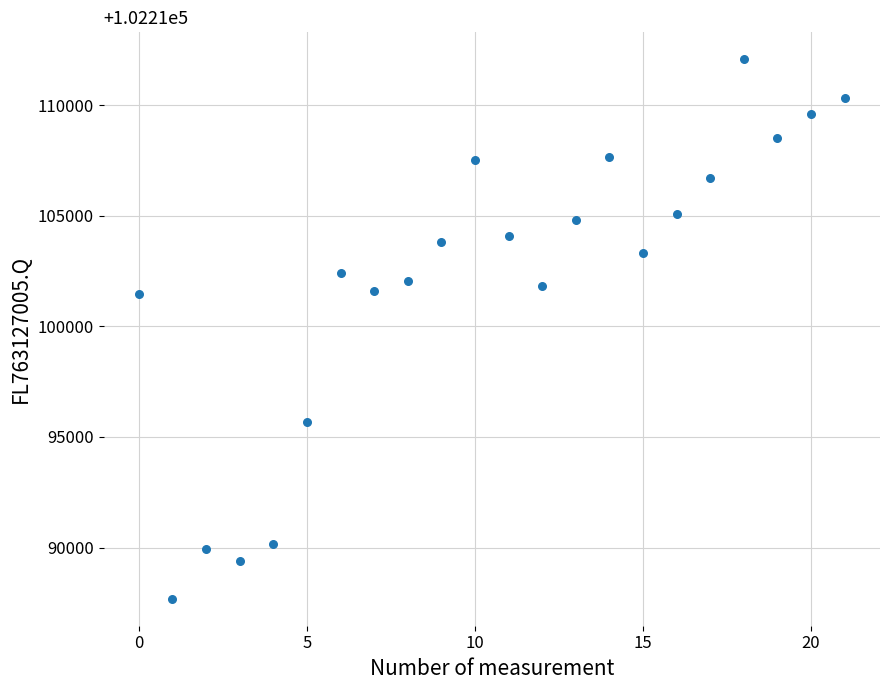

What is the range of Y values (max minus min)?

24398